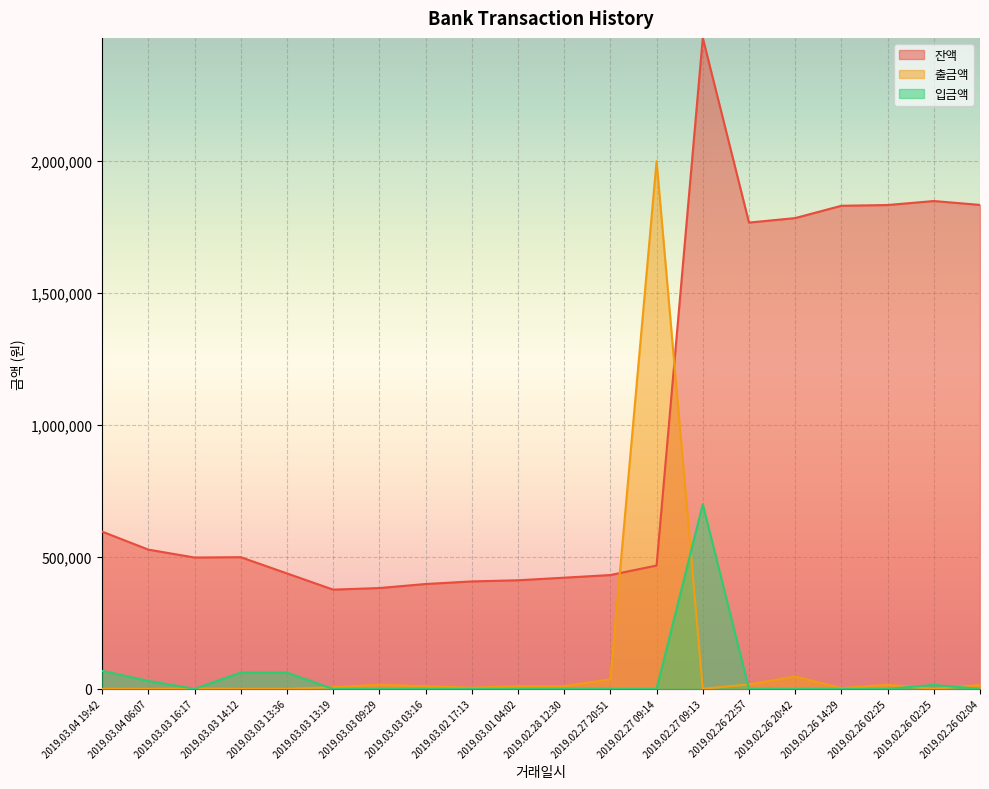

Reading left to right, extract all data points from this chart.

잔액: 595937	527699	497699	498999	437499	375999	381999	397280	407080	411480	421280	431280	467280	2467280	1767280	1784280	1830980	1833780	1848940	1834240
출금액: 0	0	1300	0	0	6000	15281	9800	4400	9800	10000	36000	2000000	0	17000	46700	2800	15160	0	14700
입금액: 68238	30000	0	61500	61500	0	0	0	0	0	0	0	0	700000	0	0	0	0	14700	0